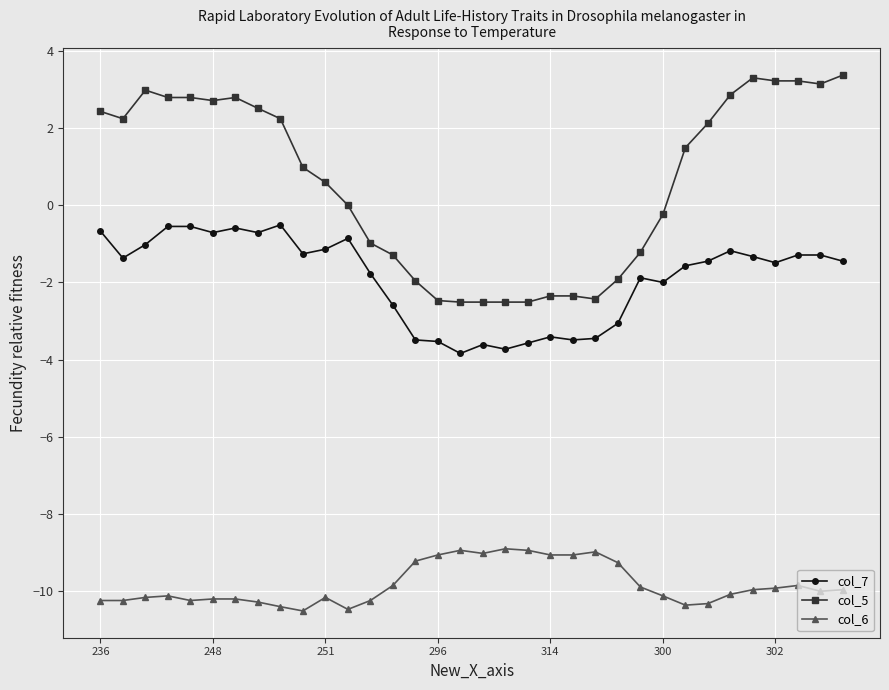

What is the lowest value of the col_5 series?

-2.5